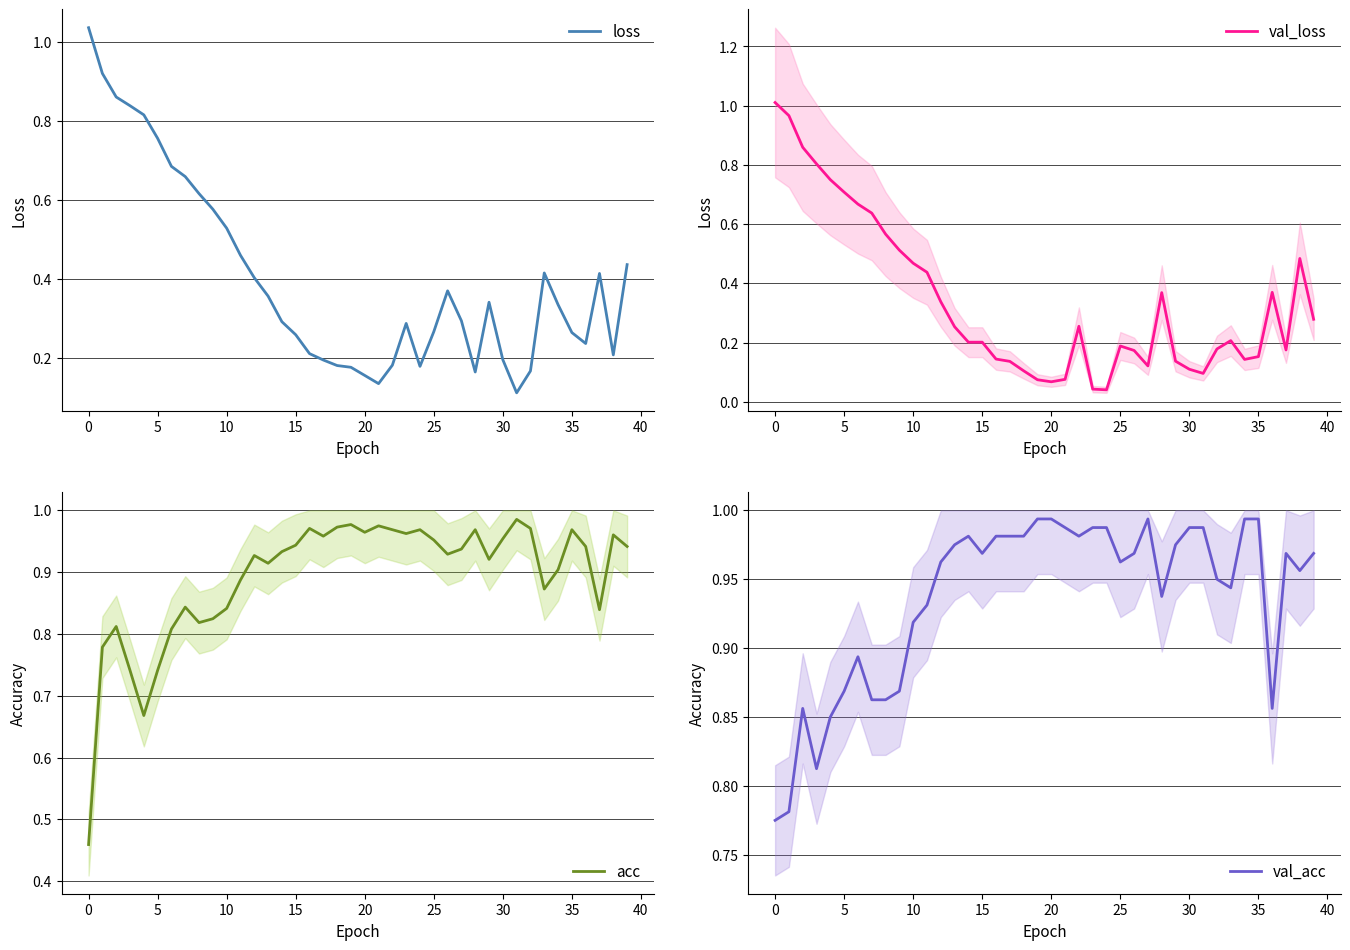

At how many categories does at least one series exceed 0?

40